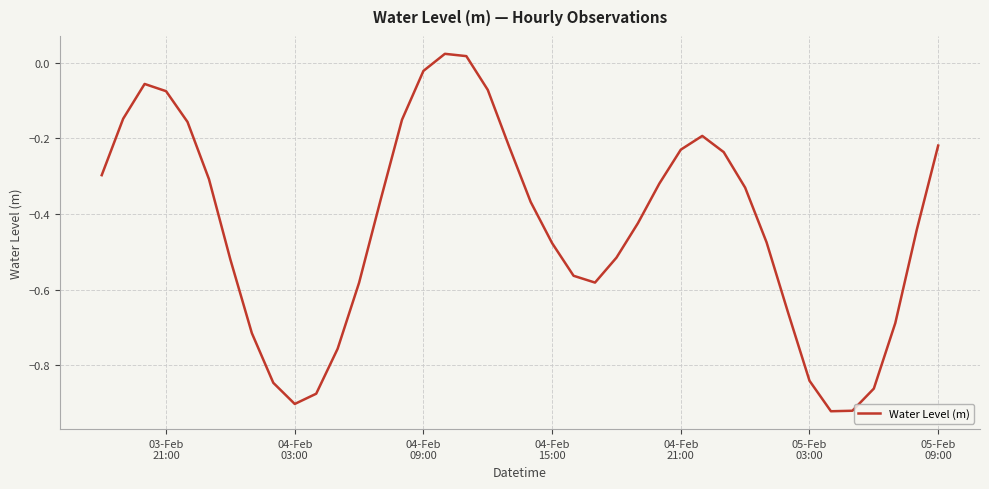

Does the chart have visible grid lines?

Yes